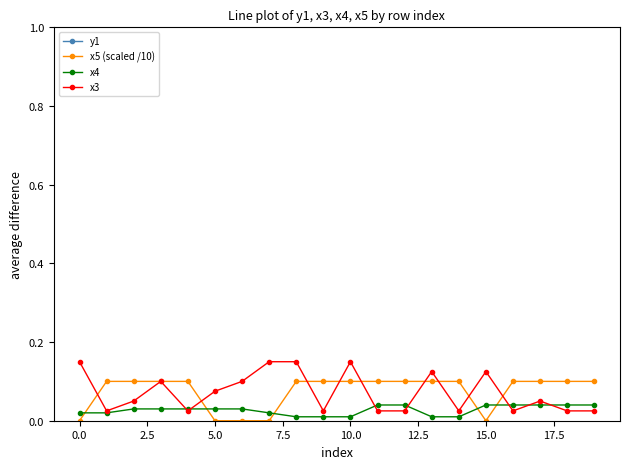

Which series ends up on top after the final intersection of x4 and x5 (scaled /10)?

x5 (scaled /10)